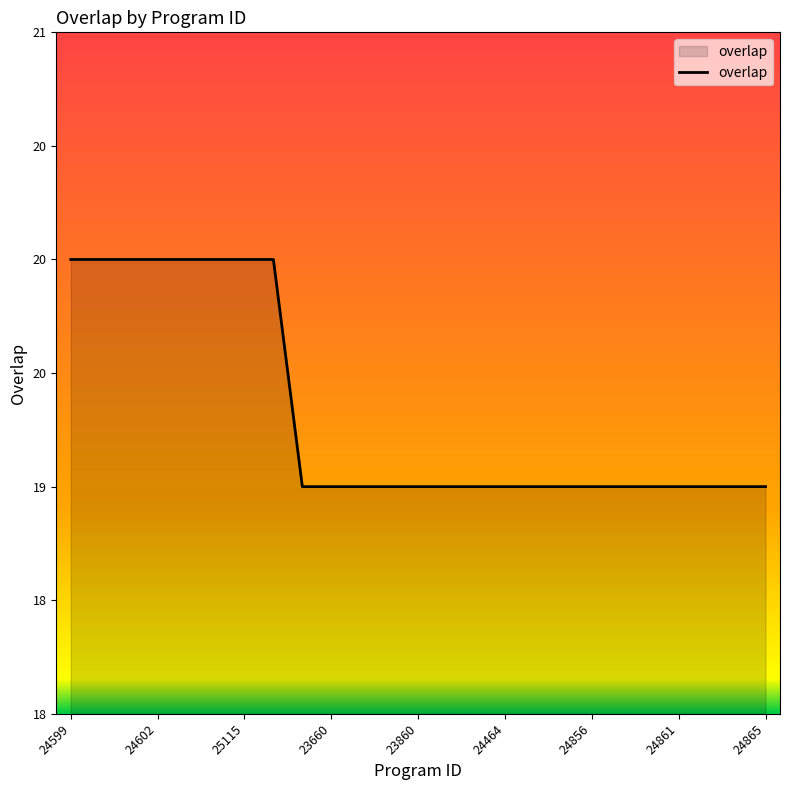

What is the label of the 2nd point from the right?

23